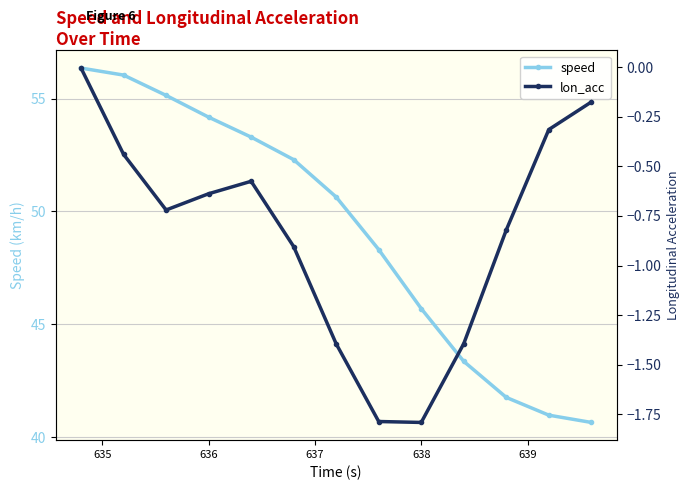

True or false: speed has more than 1 points higher than both neighbors.

False